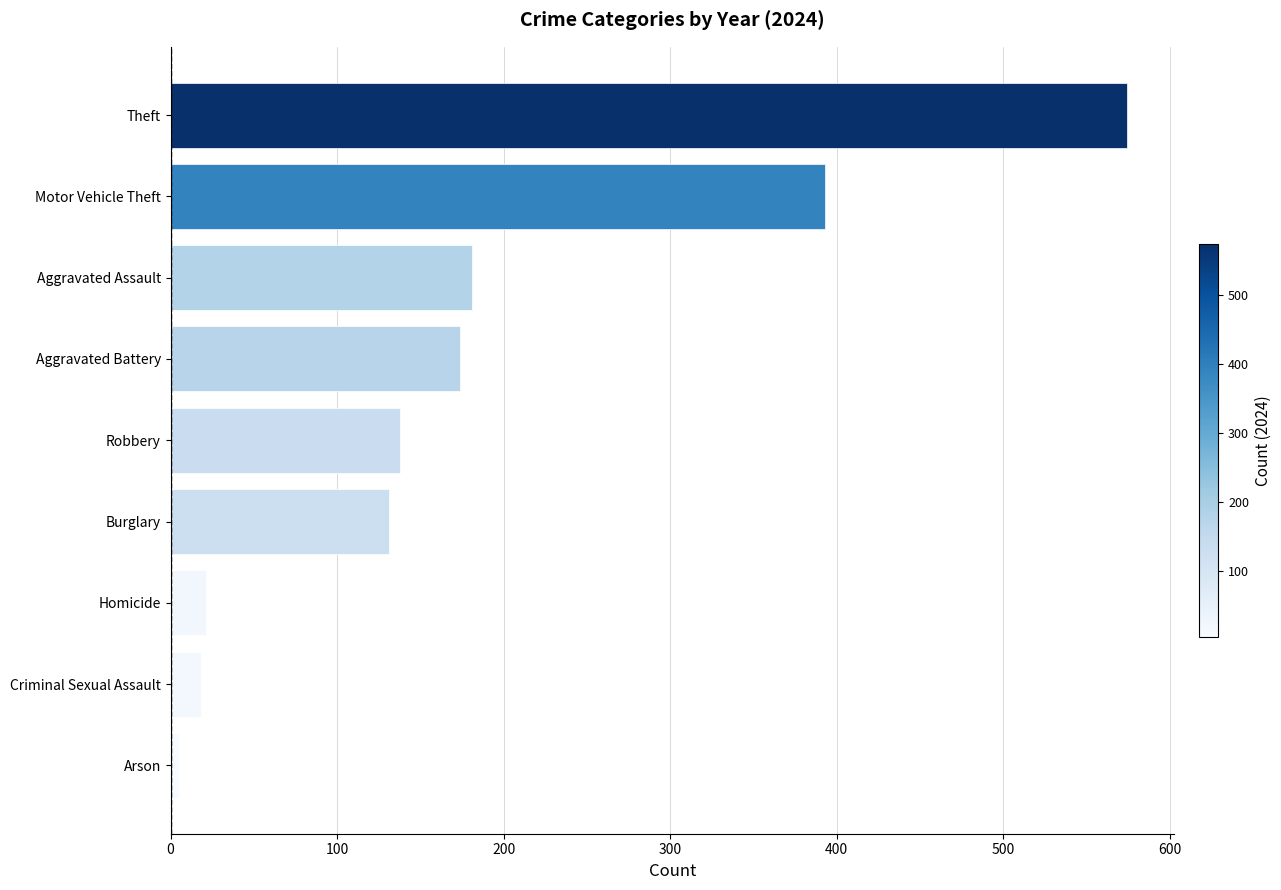

Reading top to bottom, list all the values displayed in this chart.

Theft=574	Motor Vehicle Theft=393	Aggravated Assault=181	Aggravated Battery=174	Robbery=138	Burglary=131	Homicide=21	Criminal Sexual Assault=18	Arson=5